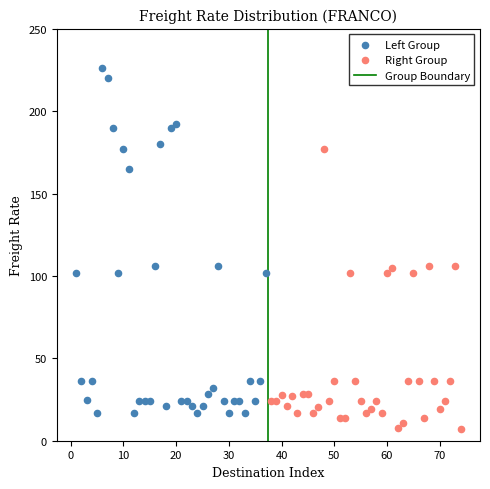

Which series reaches the minimum Y coordinate?

Right Group